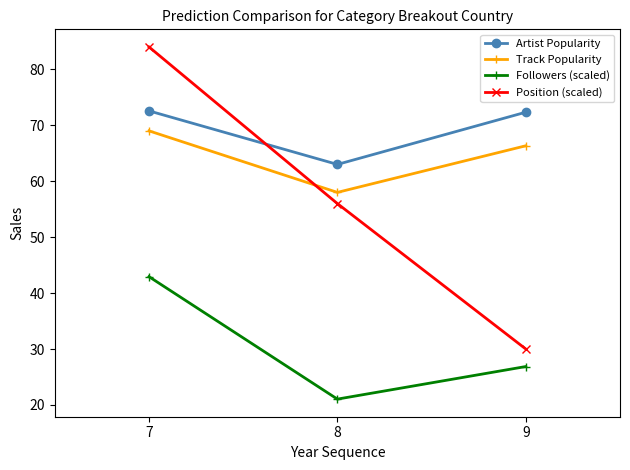

At which label is Position (scaled) closest to 57?

8